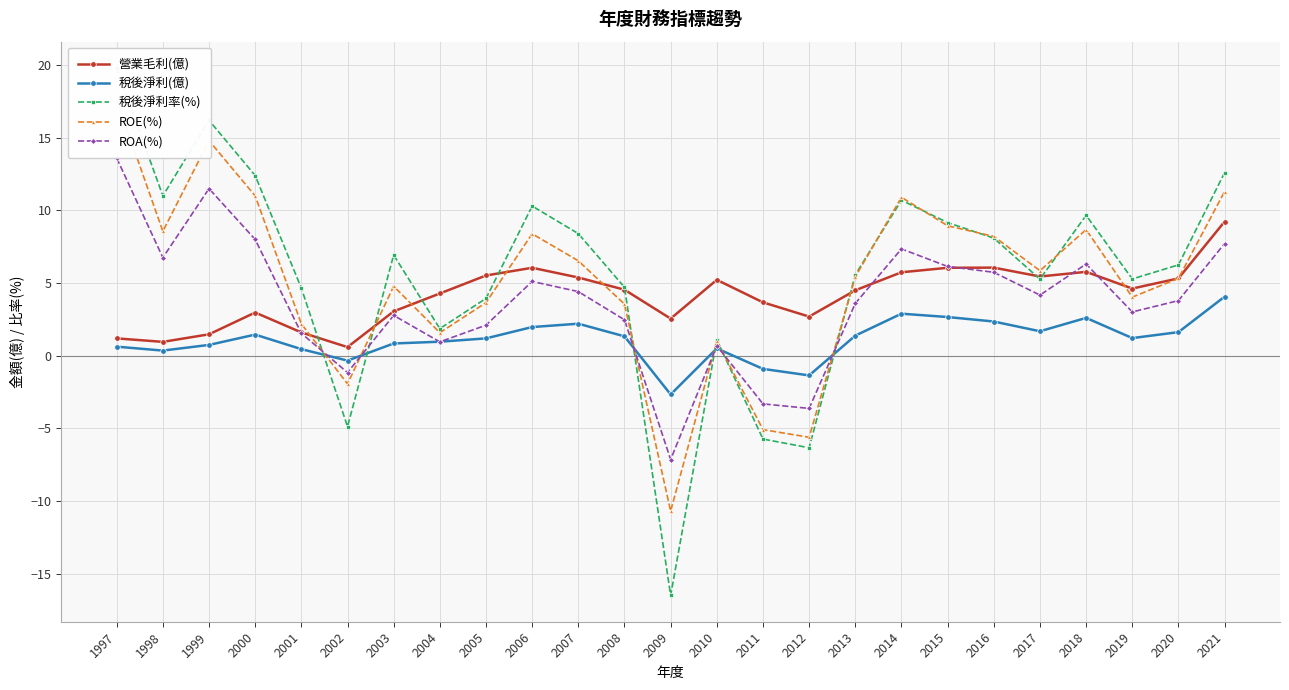

Is it true that 稅後淨利(億) equals 1.2 at 2014?

False